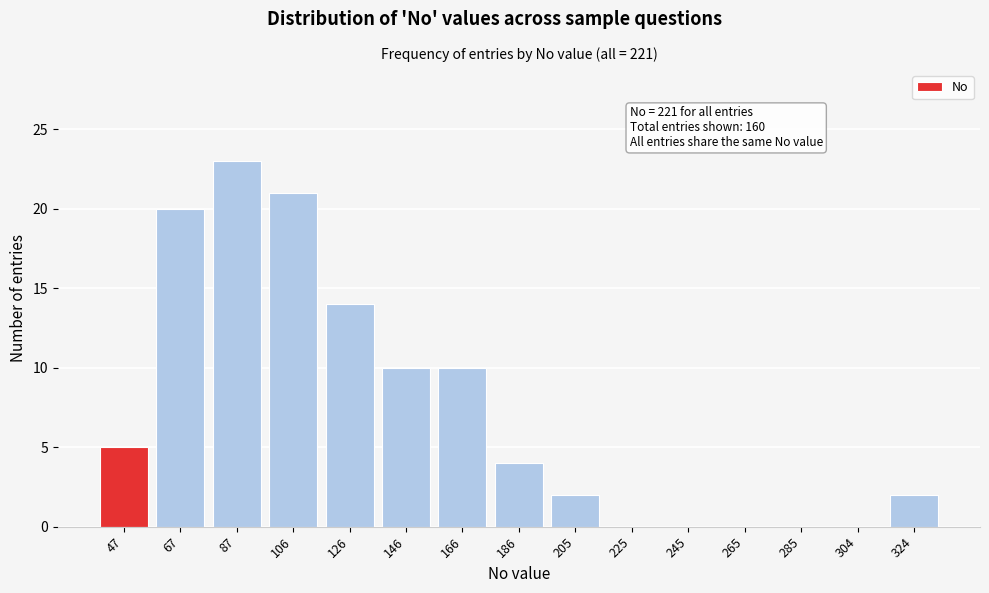

Reading left to right, list all the values displayed in this chart.

47=5	67=20	87=23	106=21	126=14	146=10	166=10	186=4	205=2	225=0	245=0	265=0	285=0	304=0	324=2